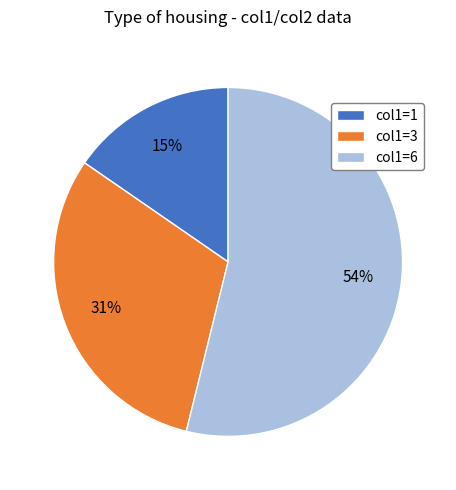

Is the sum of col1=6 and col1=1 greater than half?

Yes